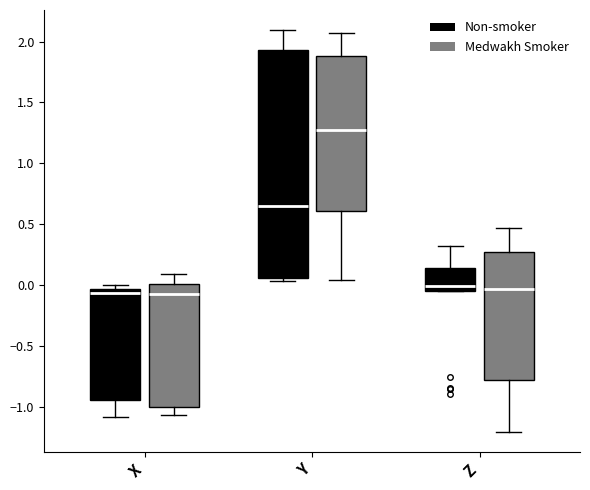

Reading left to right, read every box against the y-axis: the position of its median line, the range the box covers, and the ends of its whiskers. The values are not printed on the chart, so give them approximately, as read against the axis.

X (Non-smoker): median -0.05 (just below the box's upper edge), box -0.95 to -0.05, whiskers -1.10 to 0.00
X (Medwakh Smoker): median -0.05, box -1.00 to 0.00, whiskers -1.05 to 0.10
Y (Non-smoker): median 0.65, box 0.05 to 1.95, whiskers 0.05 (just below the box's lower edge) to 2.10
Y (Medwakh Smoker): median 1.30, box 0.60 to 1.90, whiskers 0.05 to 2.05
Z (Non-smoker): median 0.00, box -0.05 to 0.15, whiskers -0.05 to 0.30
Z (Medwakh Smoker): median -0.05, box -0.80 to 0.25, whiskers -1.20 to 0.45